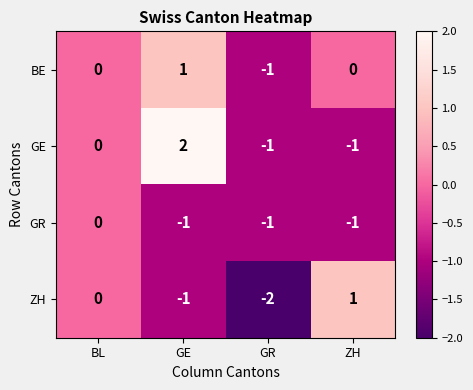

At which category is the sum across all series the highest?

GE